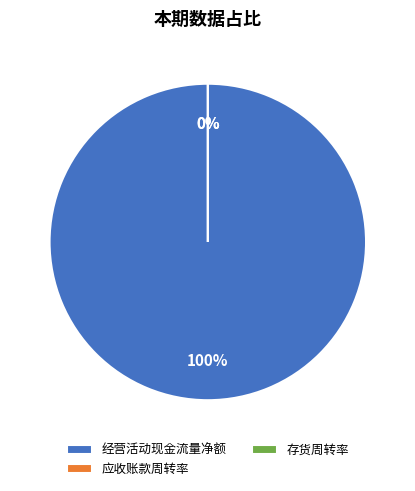

To the nearest percent, what is the combined percentage of 经营活动产生的现金流量净额（元） and 应收账款周转率?

100%